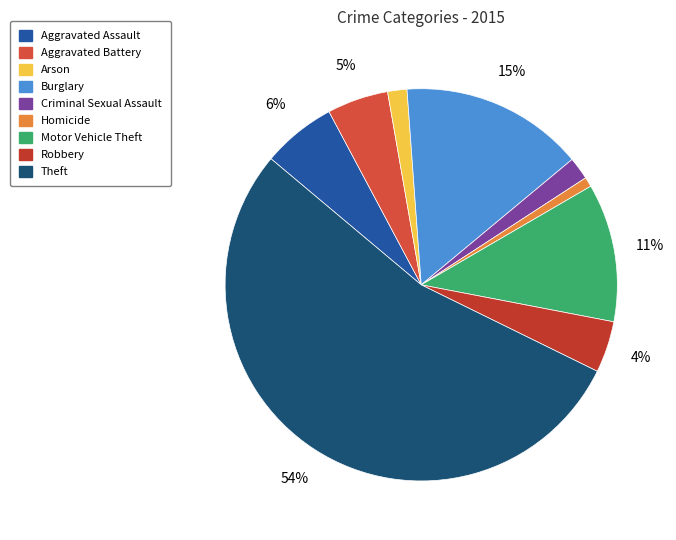

Which has a higher value, Criminal Sexual Assault or Robbery?

Robbery